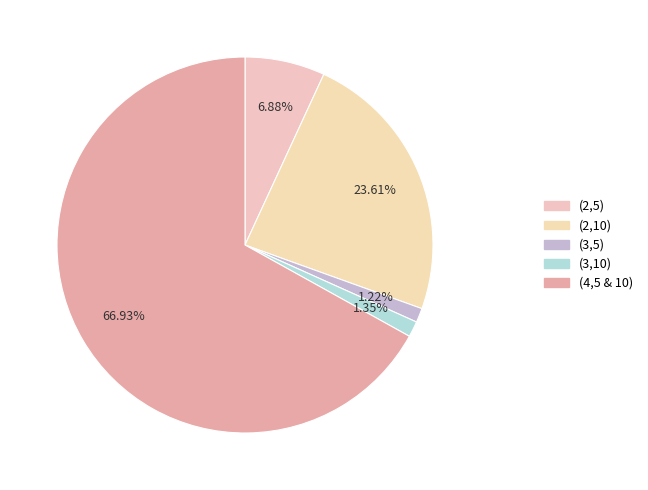

Count the number of slices in the pie.

5